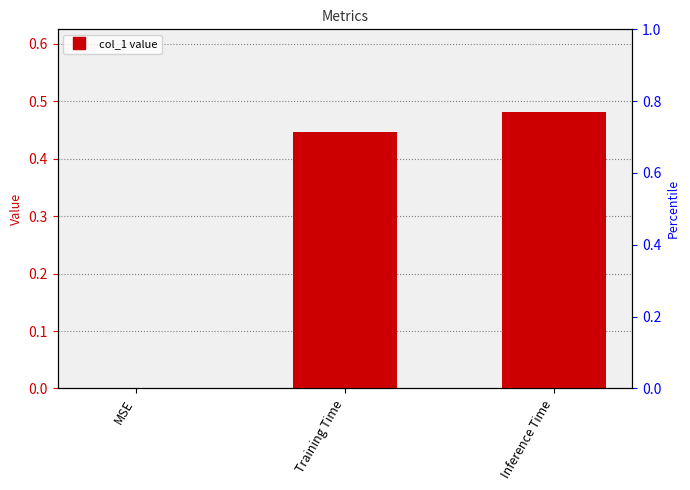

What is the sum of the values at MSE and Training Time?

0.4